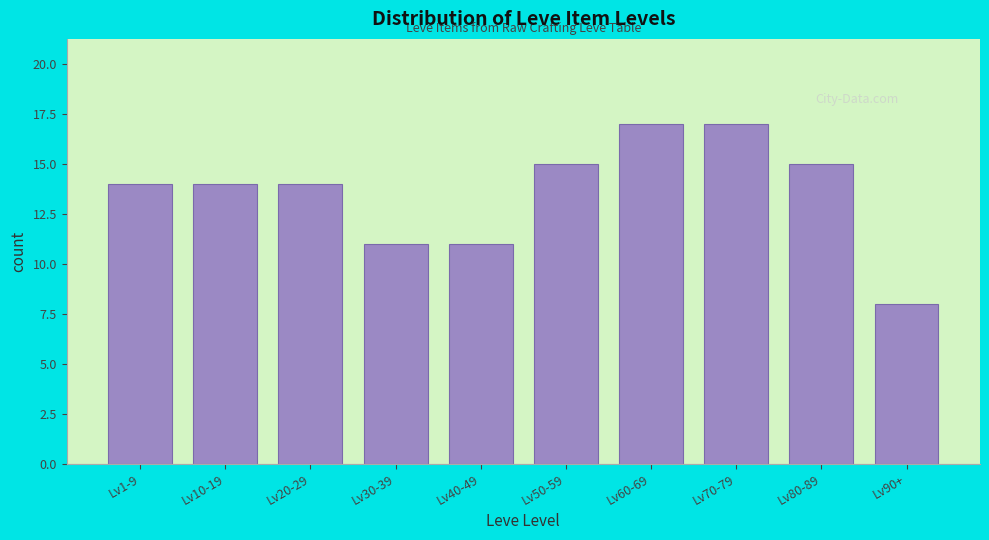

Reading left to right, what are all the values shown in this chart?

Lv1-9=14	Lv10-19=14	Lv20-29=14	Lv30-39=11	Lv40-49=11	Lv50-59=15	Lv60-69=17	Lv70-79=17	Lv80-89=15	Lv90+=8